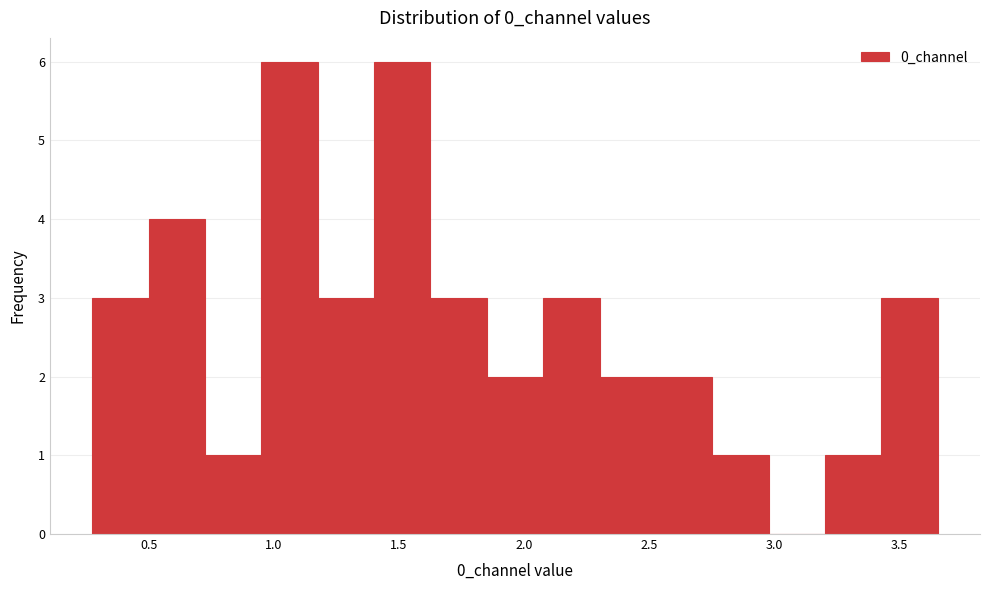

Reading left to right, transcribe this chart: for each bar, give the range it covers on the x-axis and its height. Neither the bar edges nor the heights are printed on the chart, so give them approximately, as read against the axes.

0.25 to 0.50: 3
0.50 to 0.70: 4
0.70 to 0.95: 1
0.95 to 1.15: 6
1.15 to 1.40: 3
1.40 to 1.65: 6
1.65 to 1.85: 3
1.85 to 2.10: 2
2.10 to 2.30: 3
2.30 to 2.55: 2
2.55 to 2.75: 2
2.75 to 3.00: 1
3.00 to 3.20: 0
3.20 to 3.45: 1
3.45 to 3.65: 3